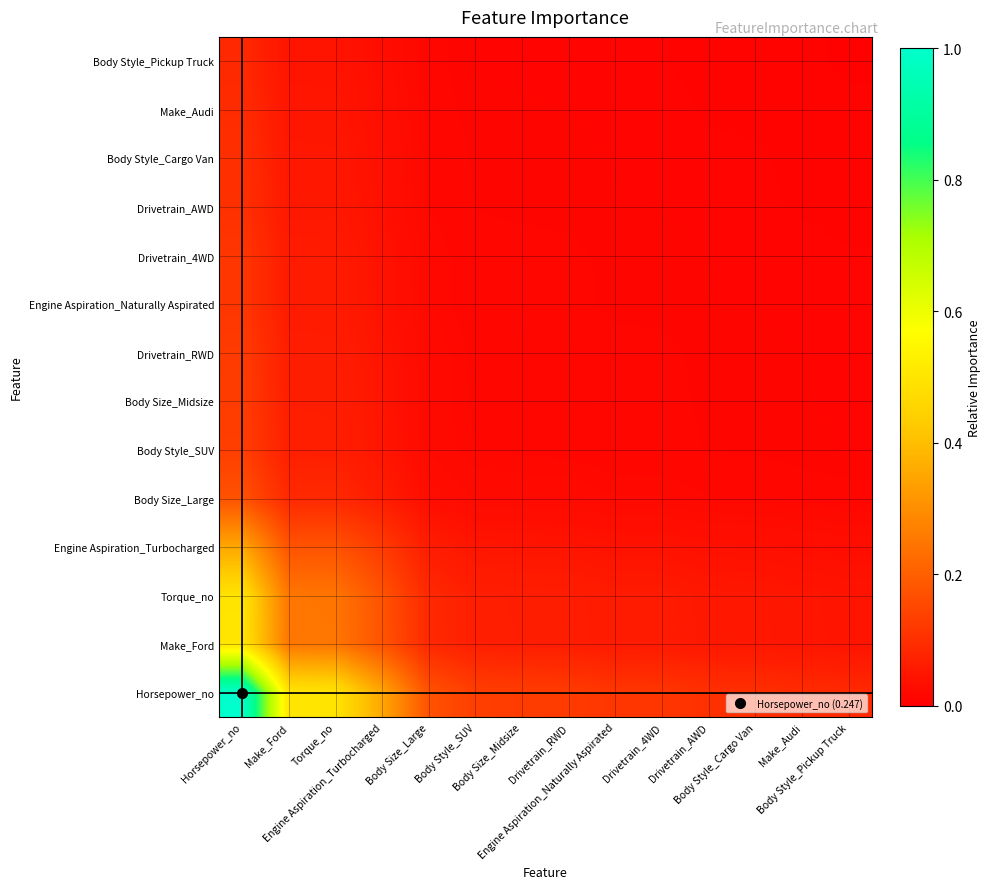

Which label corresponds to the smallest value in the chart?

Body Style_Pickup Truck